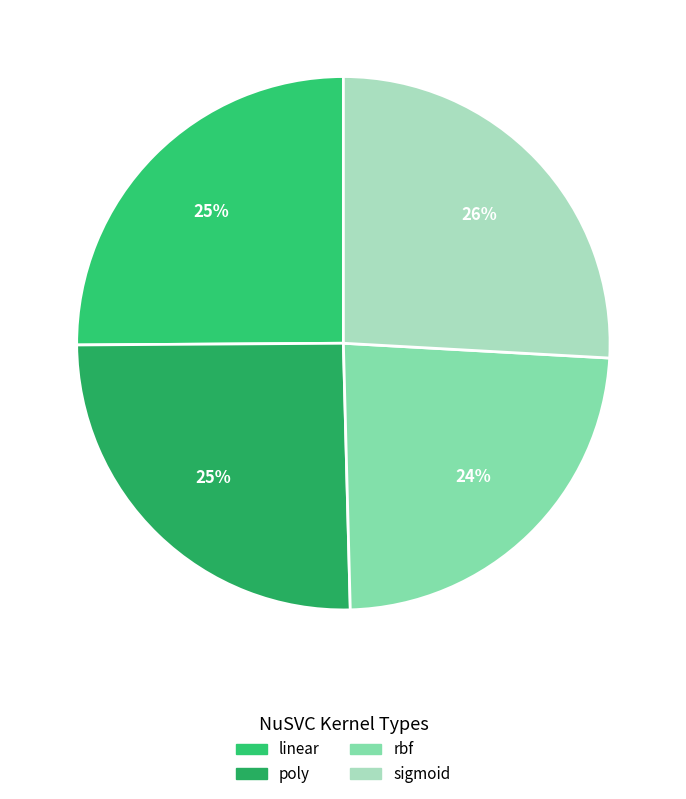

Does rbf account for over 50% of the chart?

No